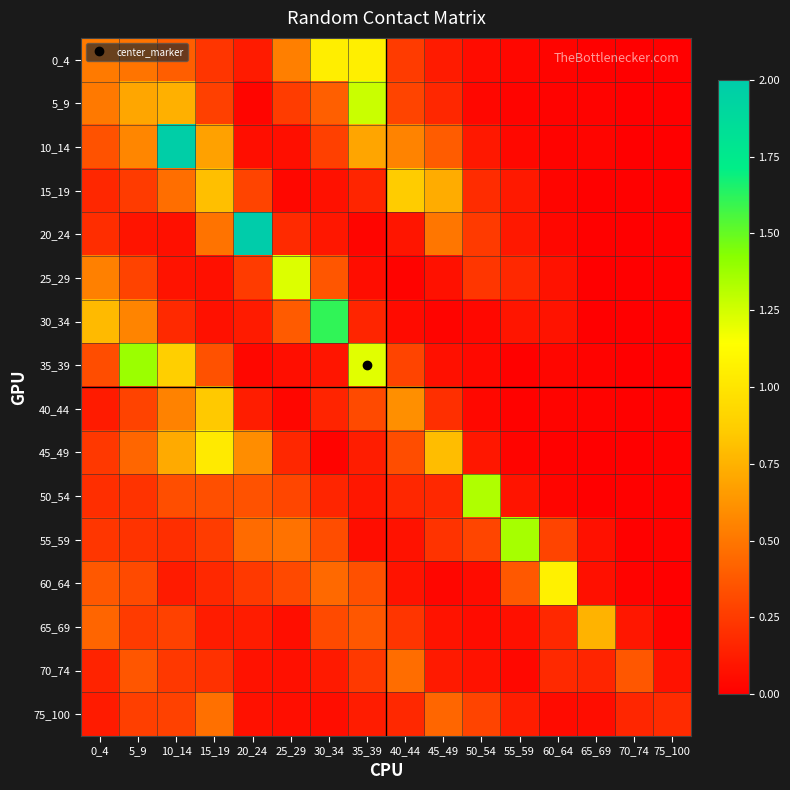

Reading left to right, extract all data points from this chart.

0_4: 0_4=0.5	5_9=0.5	10_14=0.4	15_19=0.2	20_24=0.1	25_29=0.5	30_34=1.0	35_39=1.1	40_44=0.3	45_49=0.1	50_54=0.1	55_59=0.0	60_64=0.0	65_69=0.0	70_74=0.0	75_100=0.0
5_9: 0_4=0.5	5_9=0.7	10_14=0.7	15_19=0.3	20_24=0.0	25_29=0.3	30_34=0.4	35_39=1.3	40_44=0.3	45_49=0.2	50_54=0.0	55_59=0.0	60_64=0.0	65_69=0.0	70_74=0.0	75_100=0.0
10_14: 0_4=0.3	5_9=0.6	10_14=2.0	15_19=0.7	20_24=0.1	25_29=0.1	30_34=0.3	35_39=0.7	40_44=0.6	45_49=0.4	50_54=0.1	55_59=0.0	60_64=0.0	65_69=0.0	70_74=0.0	75_100=0.0
15_19: 0_4=0.2	5_9=0.3	10_14=0.5	15_19=0.8	20_24=0.3	25_29=0.0	30_34=0.1	35_39=0.2	40_44=0.9	45_49=0.7	50_54=0.2	55_59=0.1	60_64=0.0	65_69=0.0	70_74=0.0	75_100=0.0
20_24: 0_4=0.2	5_9=0.1	10_14=0.1	15_19=0.5	20_24=2.0	25_29=0.2	30_34=0.1	35_39=0.0	40_44=0.1	45_49=0.5	50_54=0.2	55_59=0.1	60_64=0.0	65_69=0.0	70_74=0.0	75_100=0.0
25_29: 0_4=0.5	5_9=0.3	10_14=0.1	15_19=0.1	20_24=0.3	25_29=1.2	30_34=0.4	35_39=0.1	40_44=0.0	45_49=0.1	50_54=0.2	55_59=0.2	60_64=0.1	65_69=0.0	70_74=0.0	75_100=0.0
30_34: 0_4=0.8	5_9=0.6	10_14=0.2	15_19=0.1	20_24=0.1	25_29=0.4	30_34=1.6	35_39=0.2	40_44=0.0	45_49=0.0	50_54=0.0	55_59=0.1	60_64=0.1	65_69=0.0	70_74=0.0	75_100=0.0
35_39: 0_4=0.3	5_9=1.4	10_14=0.9	15_19=0.3	20_24=0.0	25_29=0.1	30_34=0.1	35_39=1.2	40_44=0.3	45_49=0.1	50_54=0.0	55_59=0.0	60_64=0.0	65_69=0.0	70_74=0.0	75_100=0.0
40_44: 0_4=0.1	5_9=0.3	10_14=0.5	15_19=0.8	20_24=0.1	25_29=0.0	30_34=0.2	35_39=0.3	40_44=0.6	45_49=0.2	50_54=0.0	55_59=0.0	60_64=0.0	65_69=0.0	70_74=0.0	75_100=0.0
45_49: 0_4=0.2	5_9=0.4	10_14=0.7	15_19=1.0	20_24=0.6	25_29=0.2	30_34=0.0	35_39=0.1	40_44=0.3	45_49=0.8	50_54=0.1	55_59=0.0	60_64=0.0	65_69=0.0	70_74=0.0	75_100=0.0
50_54: 0_4=0.2	5_9=0.2	10_14=0.3	15_19=0.3	20_24=0.4	25_29=0.3	30_34=0.2	35_39=0.1	40_44=0.2	45_49=0.2	50_54=1.3	55_59=0.1	60_64=0.0	65_69=0.0	70_74=0.0	75_100=0.0
55_59: 0_4=0.2	5_9=0.2	10_14=0.2	15_19=0.3	20_24=0.5	25_29=0.5	30_34=0.3	35_39=0.1	40_44=0.1	45_49=0.2	50_54=0.3	55_59=1.4	60_64=0.3	65_69=0.1	70_74=0.0	75_100=0.0
60_64: 0_4=0.4	5_9=0.3	10_14=0.1	15_19=0.2	20_24=0.2	25_29=0.3	30_34=0.4	35_39=0.3	40_44=0.1	45_49=0.0	50_54=0.1	55_59=0.4	60_64=1.1	65_69=0.1	70_74=0.0	75_100=0.0
65_69: 0_4=0.4	5_9=0.3	10_14=0.3	15_19=0.1	20_24=0.1	25_29=0.1	30_34=0.3	35_39=0.4	40_44=0.2	45_49=0.1	50_54=0.1	55_59=0.1	60_64=0.2	65_69=0.8	70_74=0.1	75_100=0.0
70_74: 0_4=0.1	5_9=0.4	10_14=0.2	15_19=0.2	20_24=0.1	25_29=0.1	30_34=0.1	35_39=0.2	40_44=0.5	45_49=0.1	50_54=0.1	55_59=0.0	60_64=0.2	65_69=0.2	70_74=0.4	75_100=0.1
75_100: 0_4=0.1	5_9=0.3	10_14=0.3	15_19=0.5	20_24=0.1	25_29=0.1	30_34=0.1	35_39=0.1	40_44=0.2	45_49=0.4	50_54=0.3	55_59=0.1	60_64=0.0	65_69=0.1	70_74=0.2	75_100=0.2